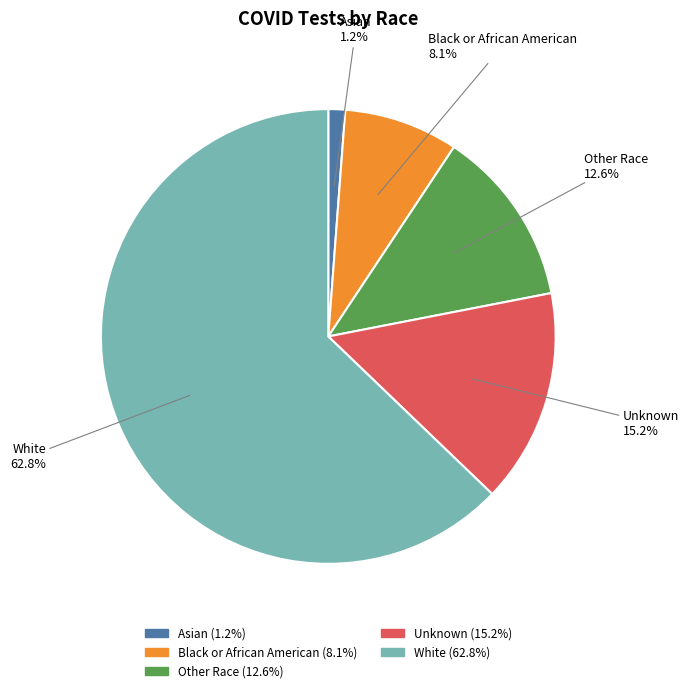

To the nearest percent, what percentage of the pie is Black or African American?

8%